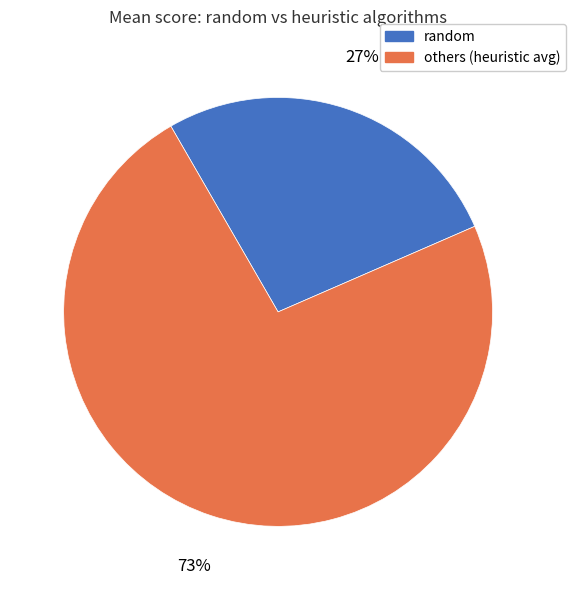

Is there a majority slice in this chart?

Yes